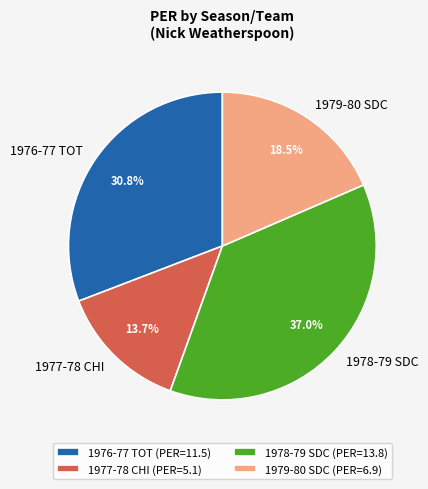

Is there a majority slice in this chart?

No